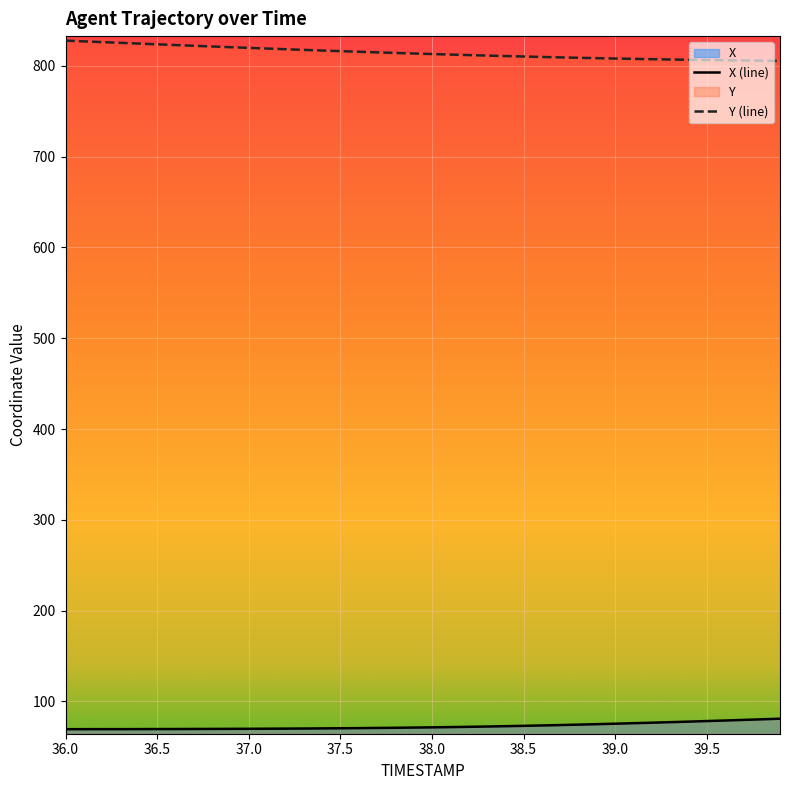

What is the spread (max minus min) of values at 36.5?

754.0